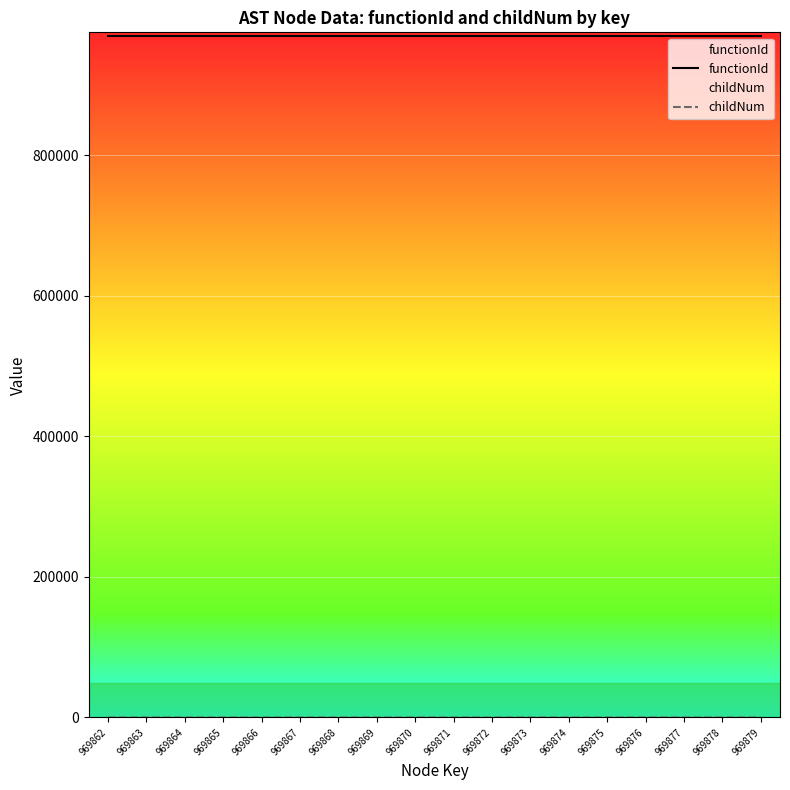

Count the number of data series in this chart.

2